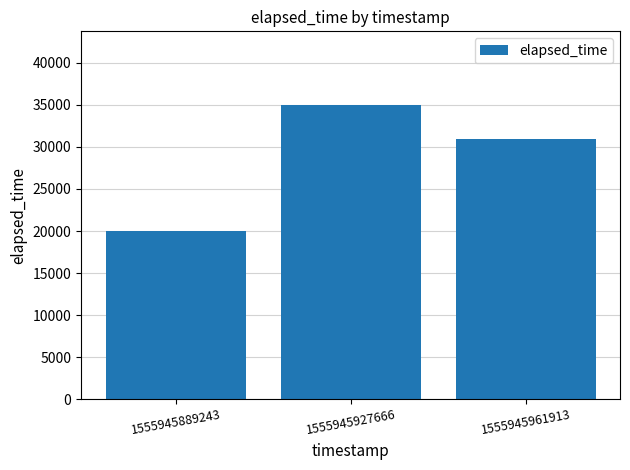

At which label is the value closest to 27500?

1555945961913